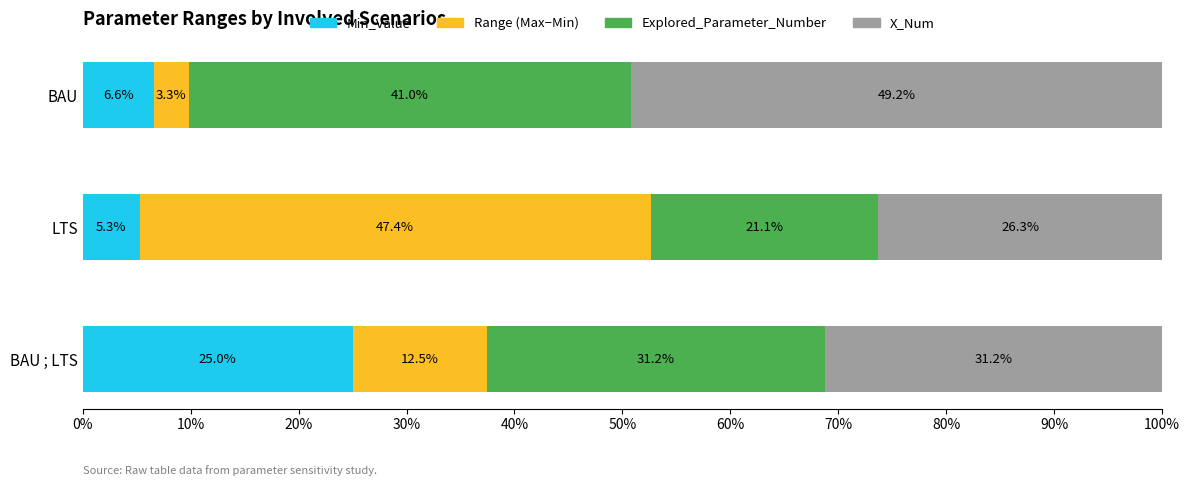

Count the number of categories in the chart.

3